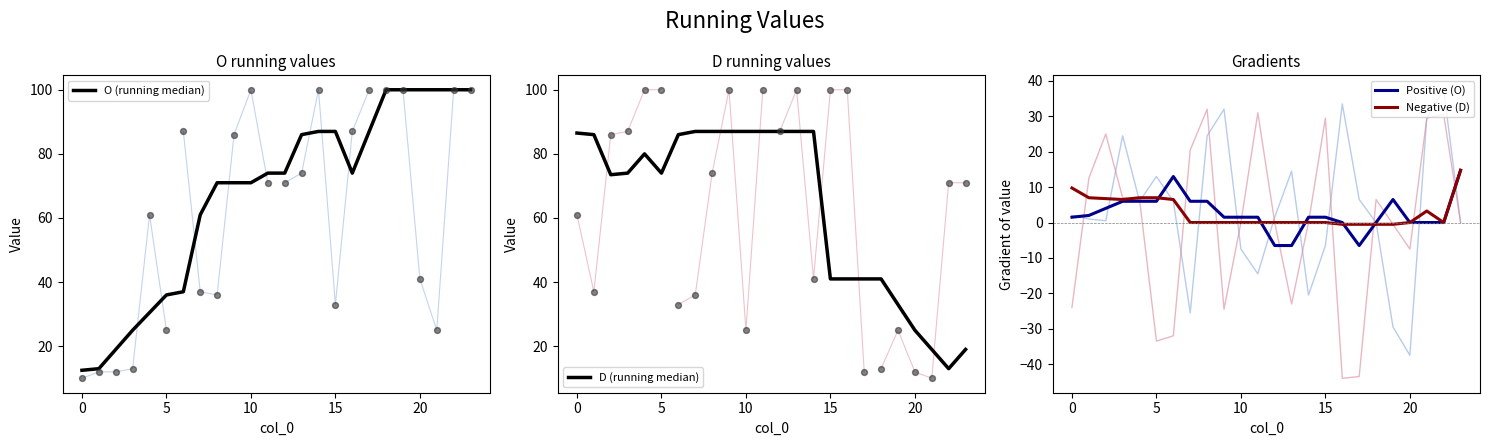

Which series reaches the minimum Y coordinate?

Positive (O)